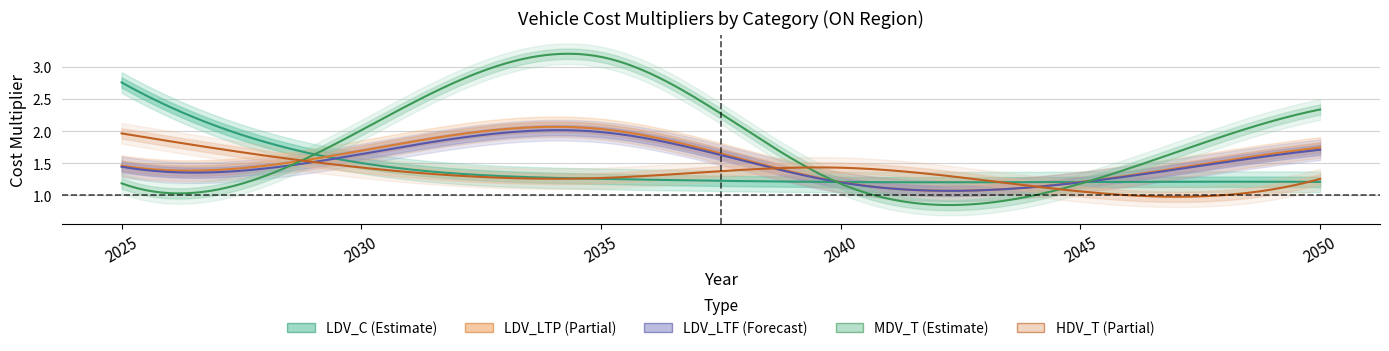

The HDV_T series shows 0.5 at 2040. True or false?

False